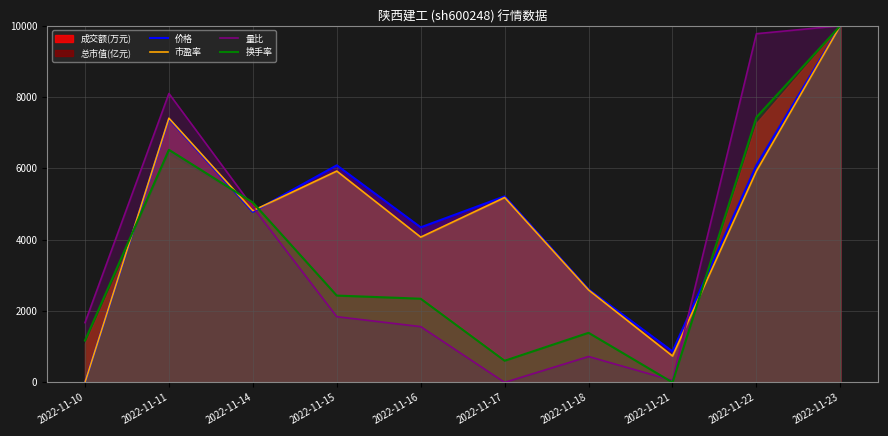

What is the maximum value shown in the chart?

10000.0